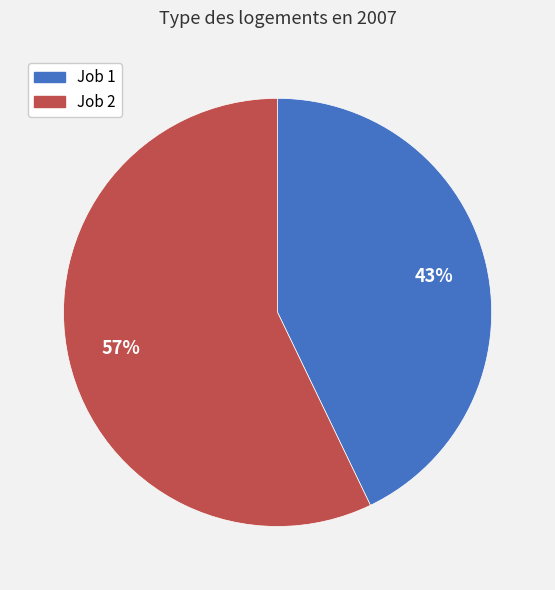

Which has a higher value, Job 2 or Job 1?

Job 2